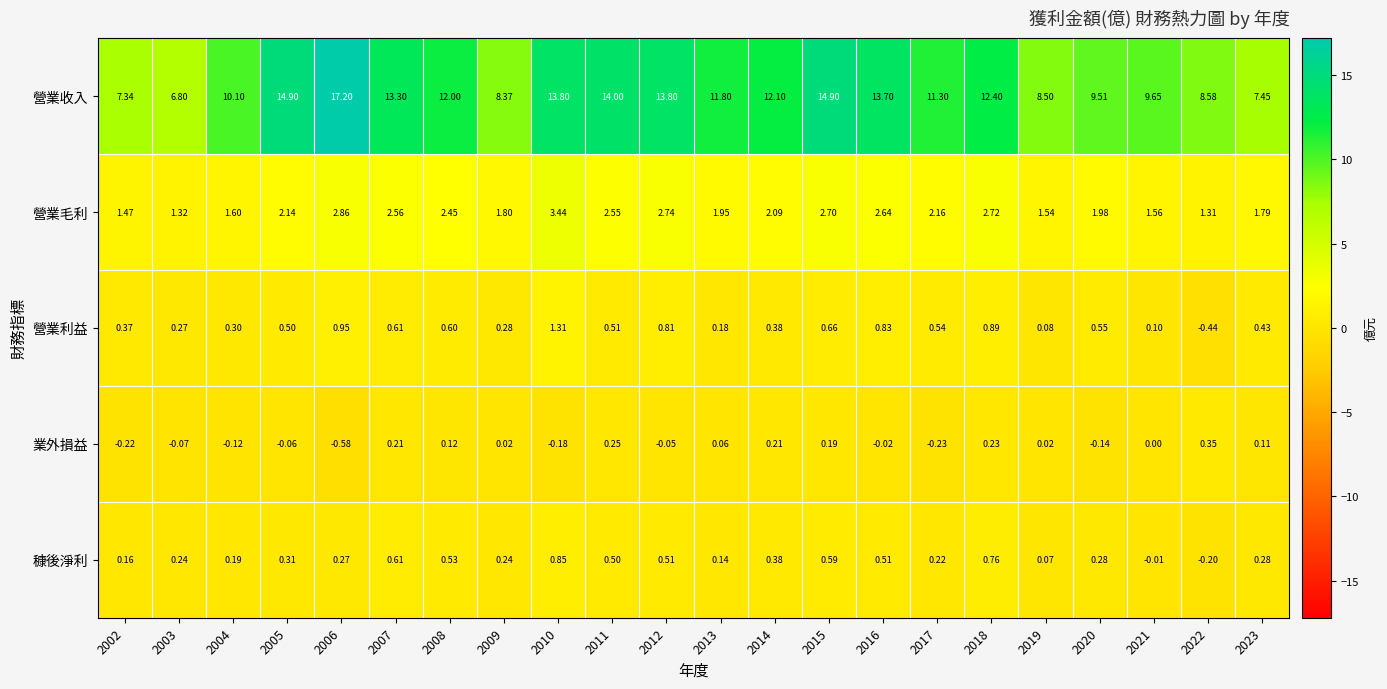

List the series in order of their peak value, lowest first.

業外損益, 穅後淨利, 營業利益, 營業毛利, 營業收入